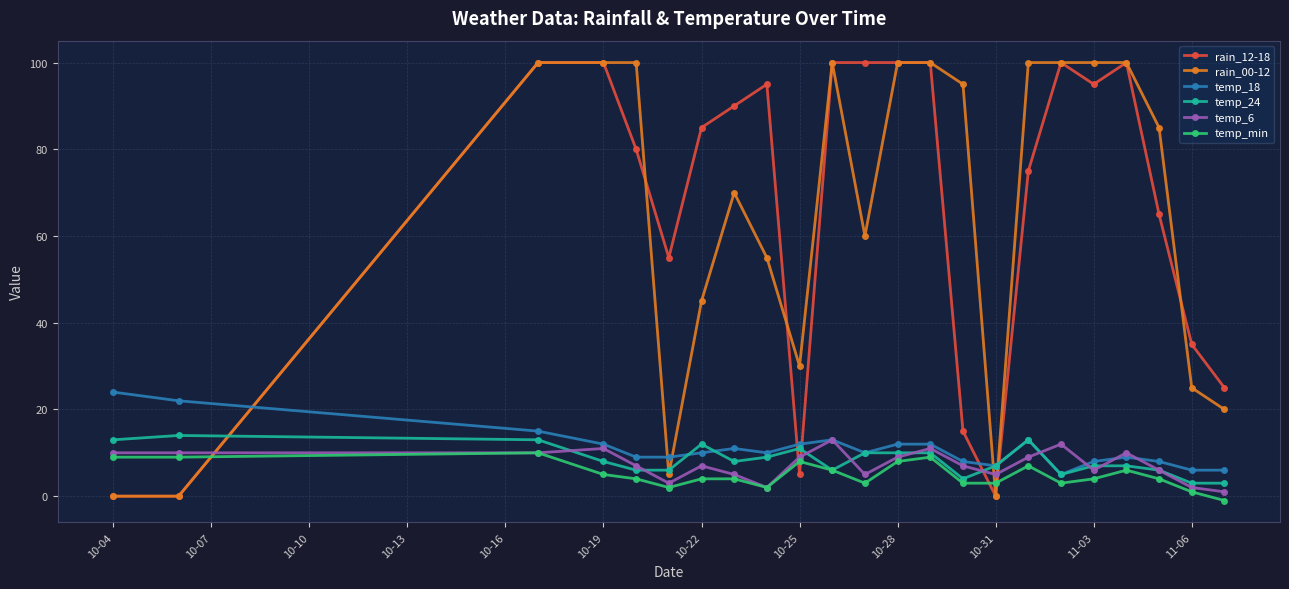

What is the difference between the maximum and minimum values in the temp_min series?

11